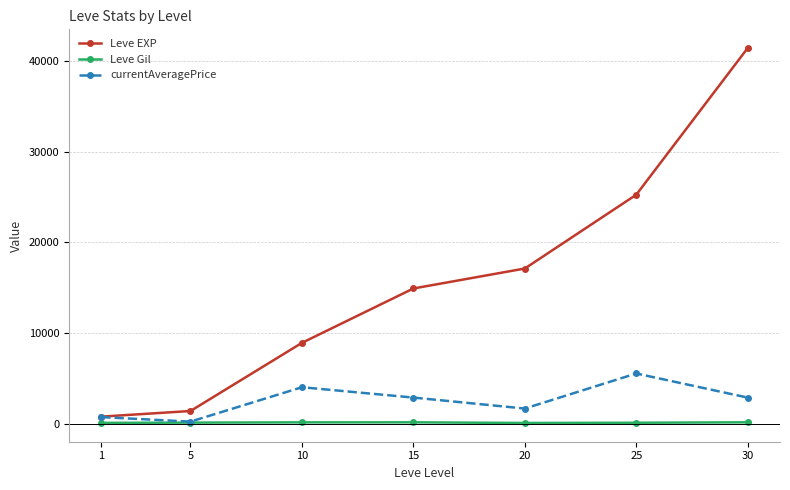

The value of Leve EXP at 30 is 41410.0. True or false?

True